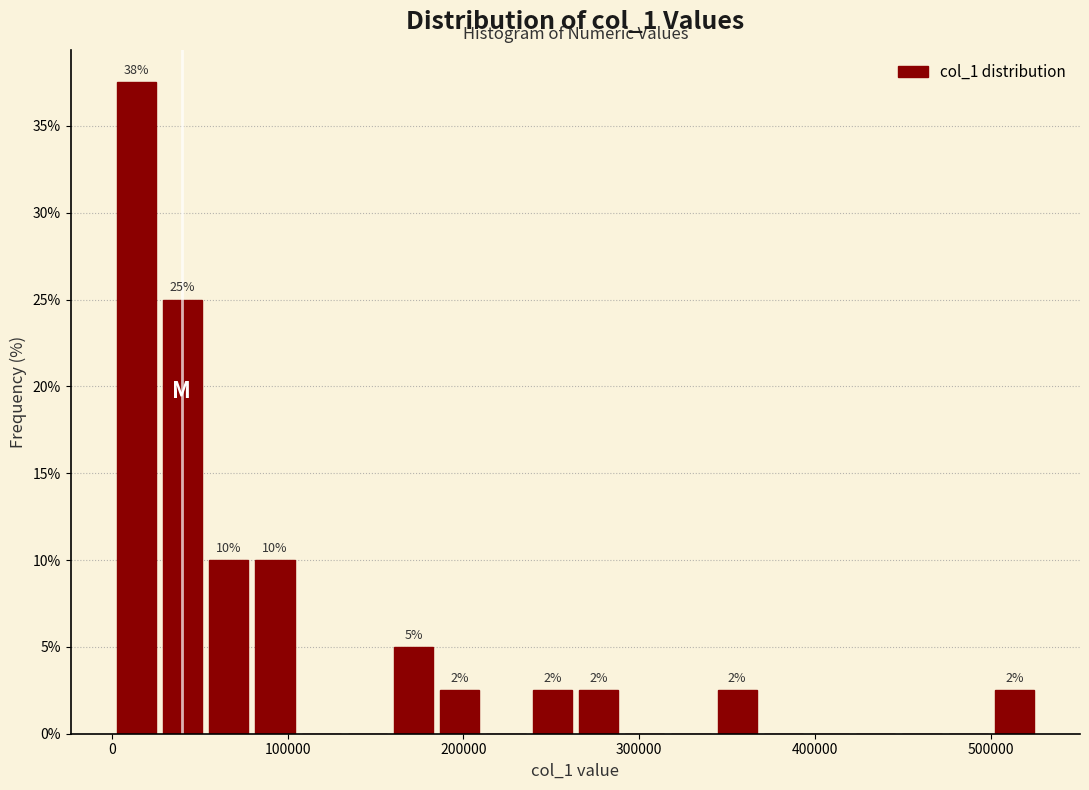

Read against the x-axis, roughly where is the centre of the tallest bar?

10000